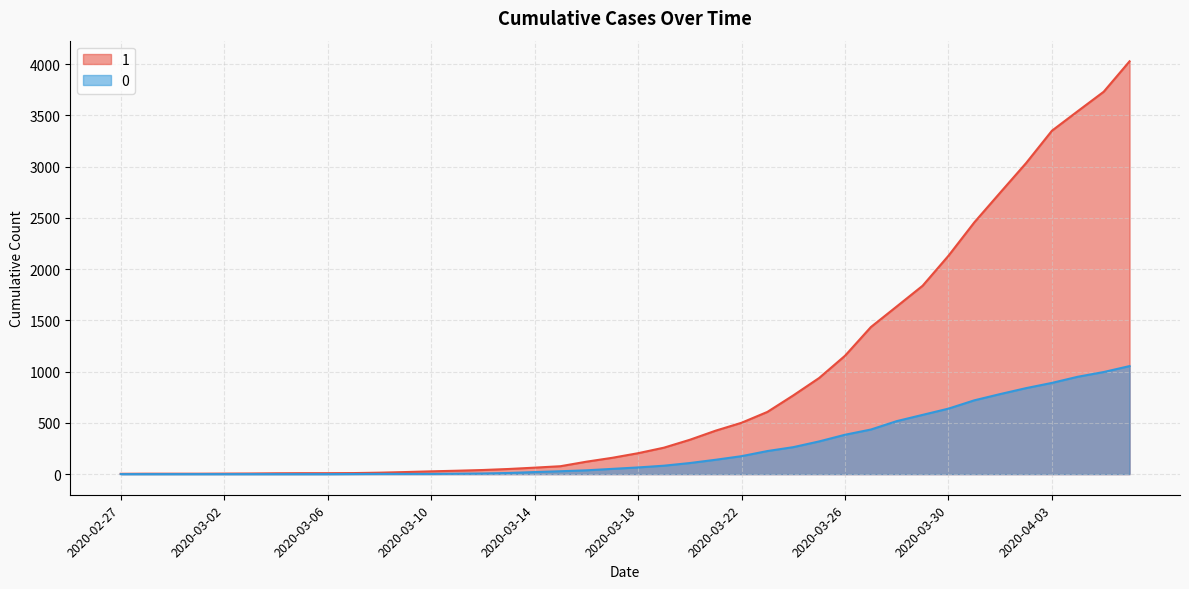

Which series has the widest spread of values?

1